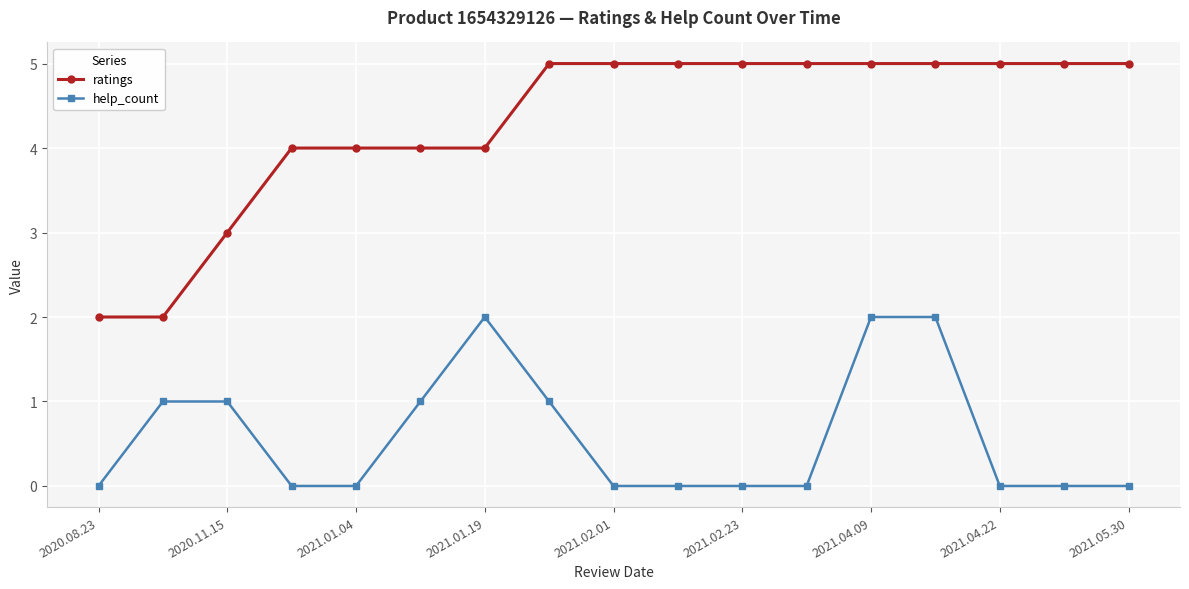

How many categories are shown in the chart?

17